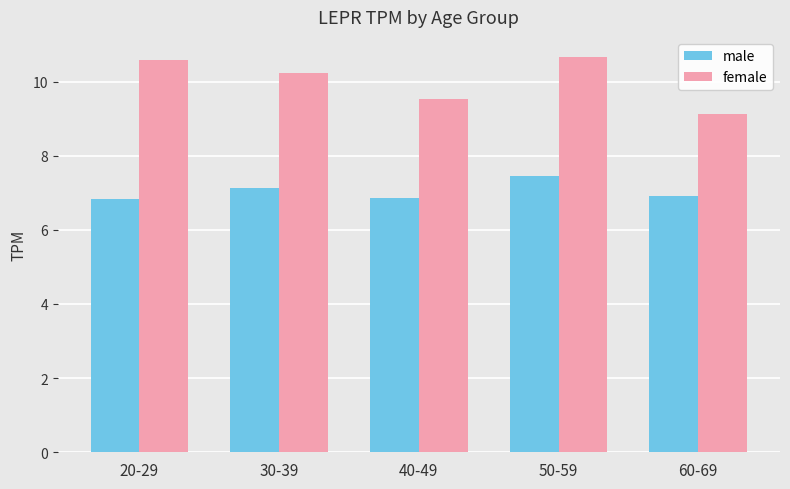

At how many categories does at least one series exceed 9?

5